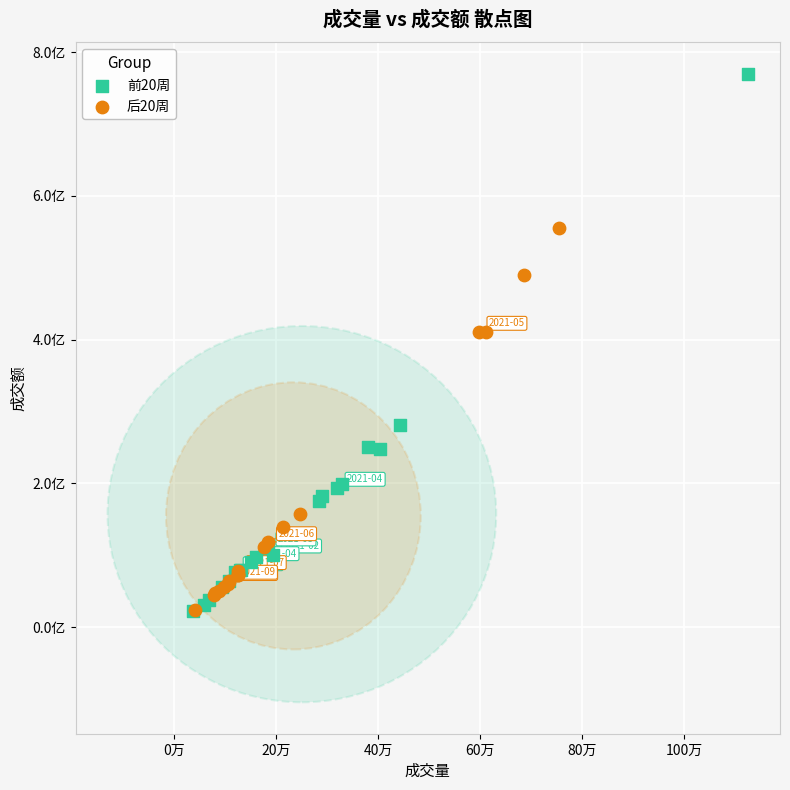

Which series contains the highest Y value?

前20周